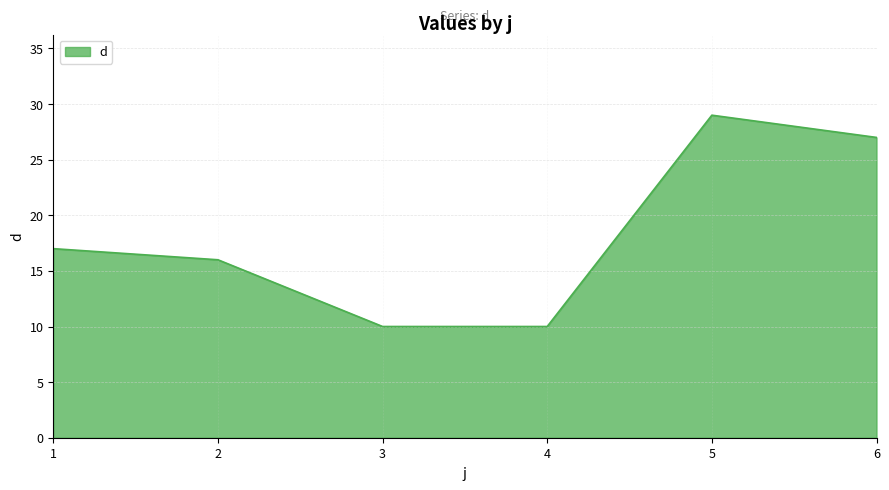

Reading left to right, transcribe all the data shown in this chart.

17	16	10	10	29	27